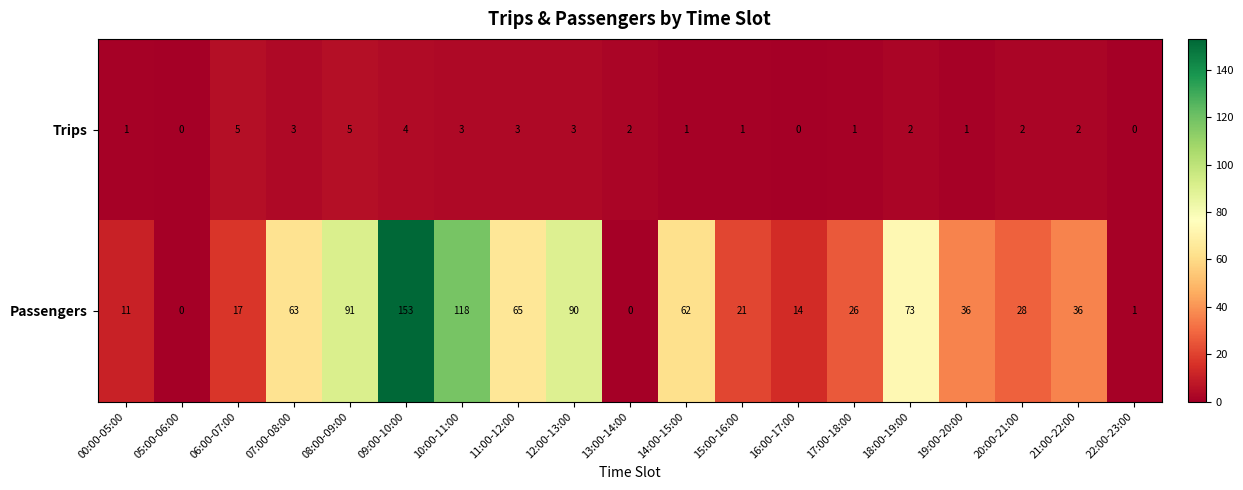

What is the sum of all Trips values?

39